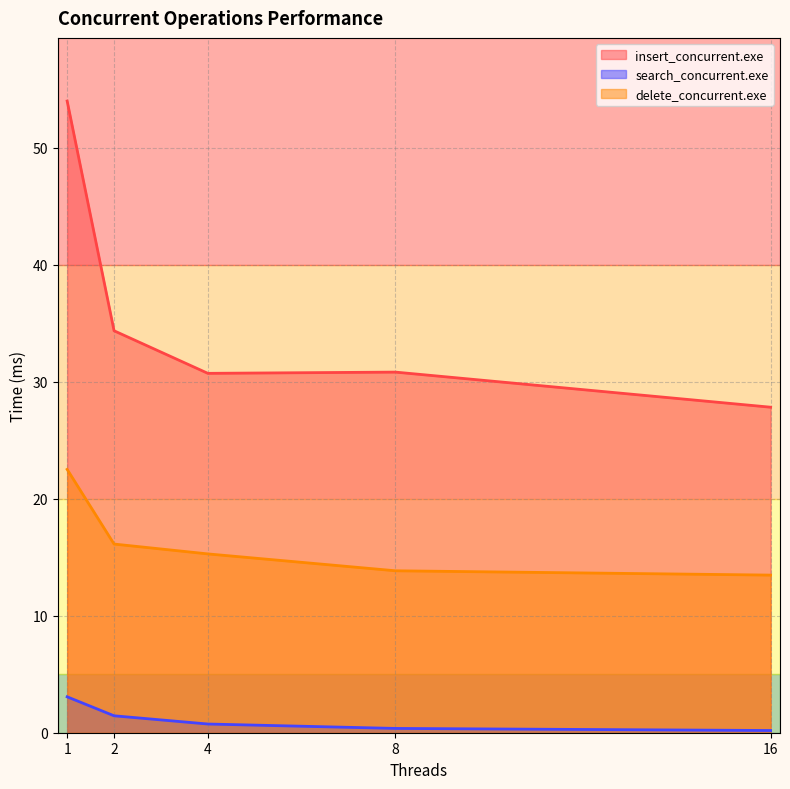

What is the difference between the maximum and second lowest values in the insert_concurrent.exe series?

23.3